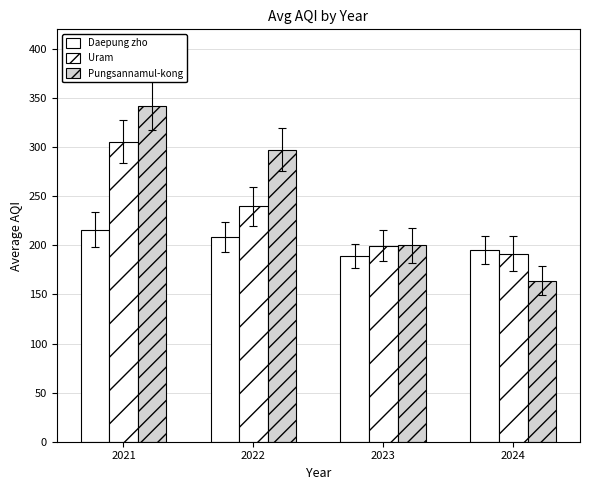

Does the chart contain stacked bars?

No